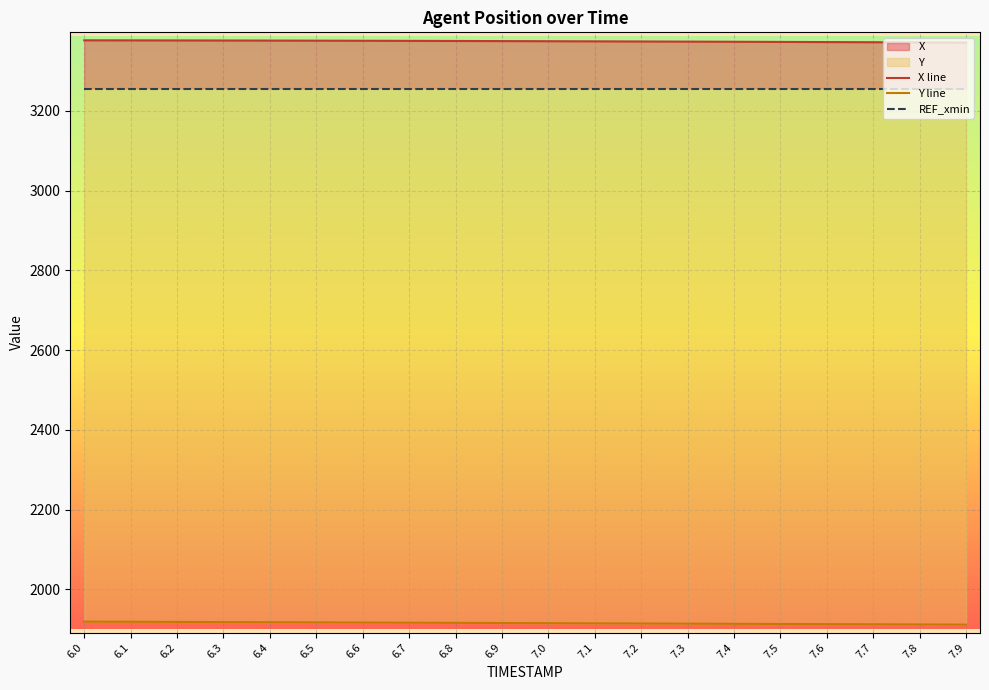

True or false: Y line has a value of 1912.1 at 7.7.

True